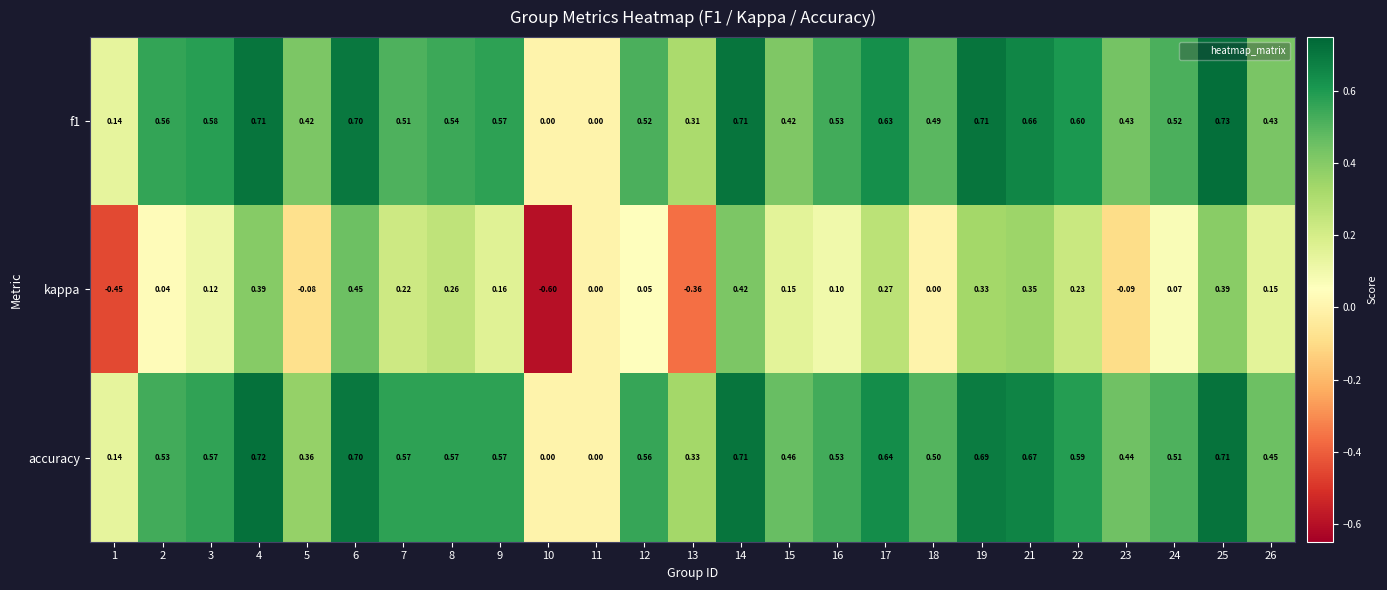

Which series has the largest range (max minus min)?

kappa